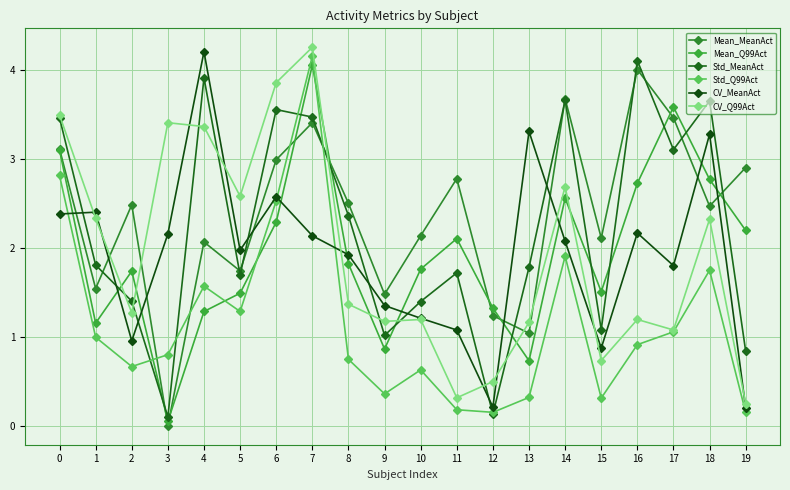

Does the chart display data point markers on the line(s)?

Yes